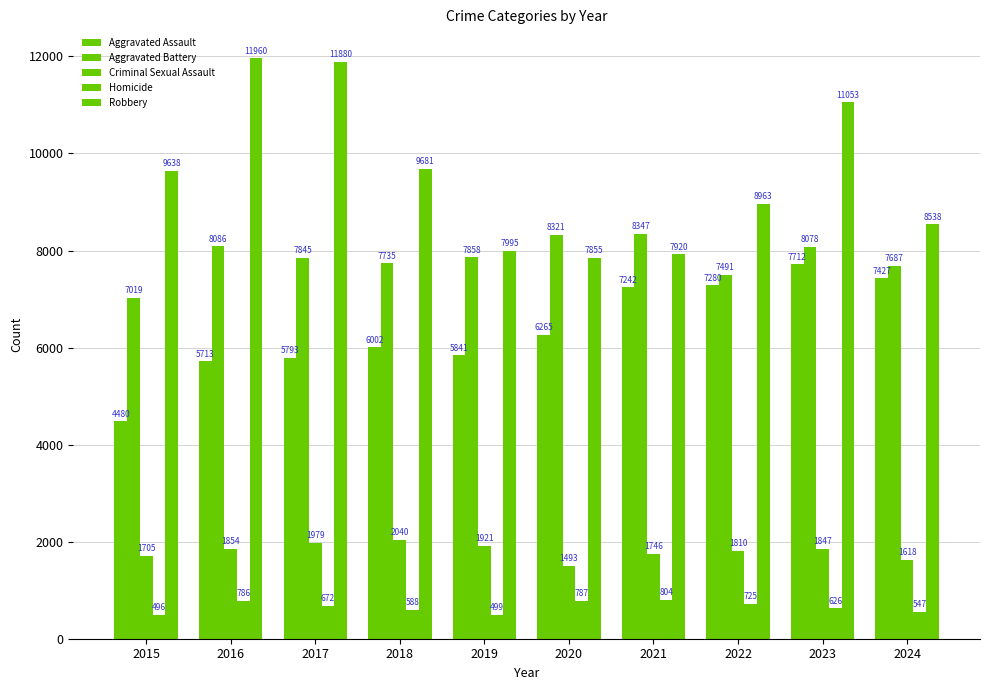

Rank the series by their maximum value, from highest to lowest.

Robbery, Aggravated Battery, Aggravated Assault, Criminal Sexual Assault, Homicide